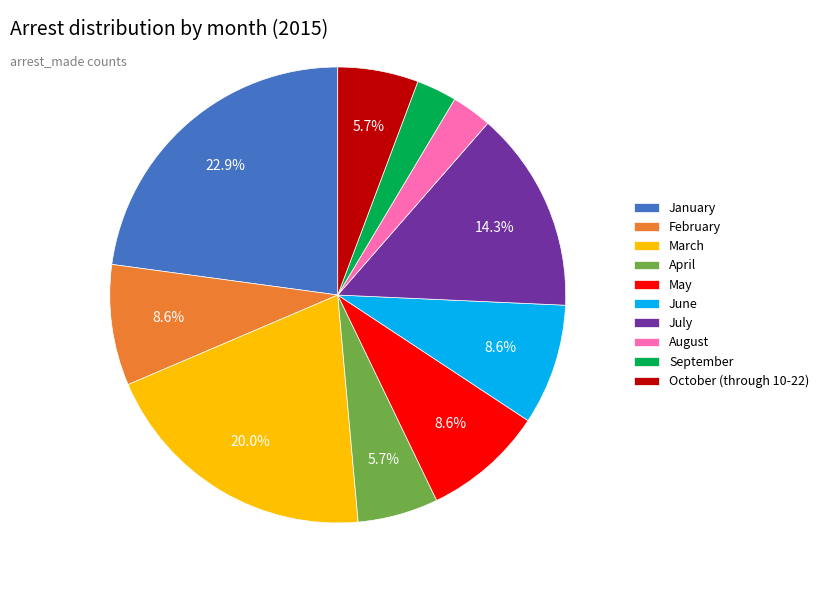

To the nearest percent, what is the combined percentage of August and January?

26%